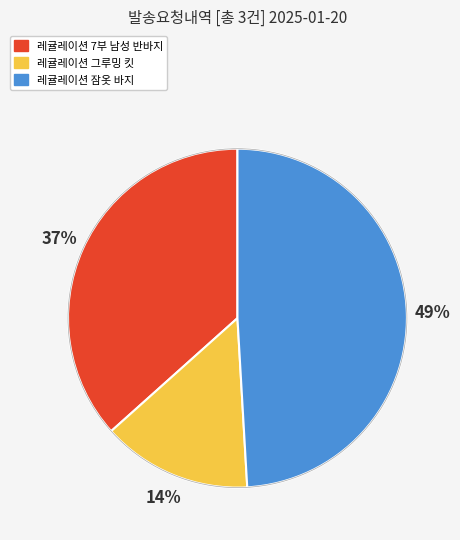

The 레귤레이션 그루밍 킷 slice represents 25% of the pie. True or false?

False